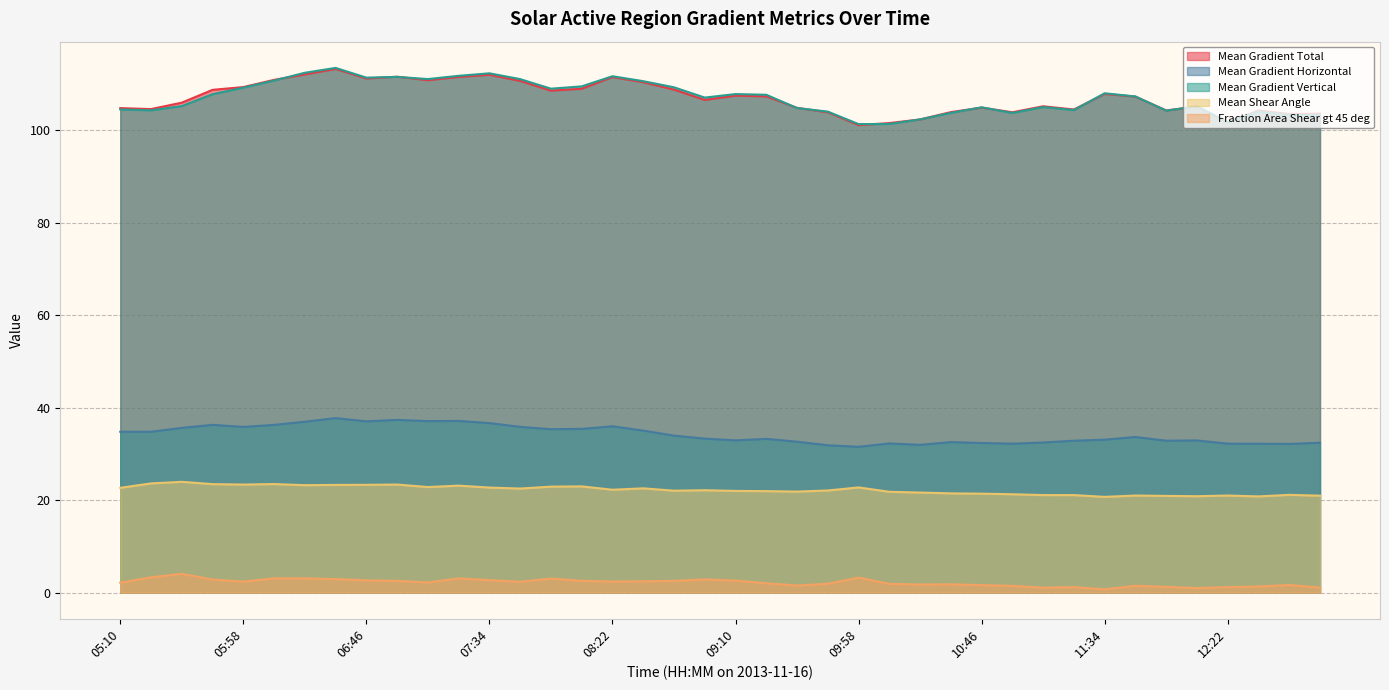

Reading left to right, what are all the values shown in this chart?

Mean Gradient Total: 104.8	104.6	106.0	108.8	109.4	110.9	112.1	113.3	111.2	111.6	110.9	111.6	112.0	110.7	108.6	109.0	111.5	110.4	108.8	106.6	107.5	107.4	104.9	103.9	101.1	101.6	102.4	104.0	104.9	103.9	105.2	104.5	107.9	107.3	104.3	105.2	101.8	104.3	103.5	103.6
Mean Gradient Horizontal: 34.8	34.8	35.6	36.3	35.8	36.3	37.0	37.7	37.0	37.4	37.1	37.1	36.7	35.8	35.3	35.4	36.0	35.0	33.9	33.3	32.9	33.2	32.6	31.9	31.5	32.3	32.0	32.6	32.4	32.2	32.5	32.9	33.1	33.7	32.9	32.9	32.2	32.2	32.2	32.4
Mean Gradient Vertical: 104.5	104.3	105.3	107.8	109.2	110.8	112.5	113.5	111.4	111.6	111.1	111.8	112.3	111.1	109.0	109.5	111.7	110.7	109.3	107.1	107.9	107.7	104.8	104.1	101.4	101.4	102.4	103.8	105.0	103.8	105.0	104.4	108.0	107.3	104.3	105.2	101.8	104.1	103.4	103.3
Mean Shear Angle: 22.7	23.6	24.0	23.5	23.4	23.5	23.2	23.3	23.3	23.4	22.8	23.1	22.7	22.5	22.9	23.0	22.2	22.6	22.0	22.1	22.0	21.9	21.8	22.1	22.7	21.8	21.6	21.5	21.4	21.3	21.1	21.1	20.7	21.0	20.9	20.8	21.0	20.8	21.1	21.0
Fraction Area Shear gt 45 deg: 2.1	3.3	4.1	2.8	2.4	3.1	3.1	2.9	2.6	2.5	2.2	3.1	2.7	2.3	3.0	2.5	2.4	2.4	2.5	2.8	2.6	2.0	1.5	1.9	3.2	1.9	1.7	1.8	1.6	1.4	1.1	1.2	0.7	1.5	1.2	1.0	1.2	1.3	1.6	1.1